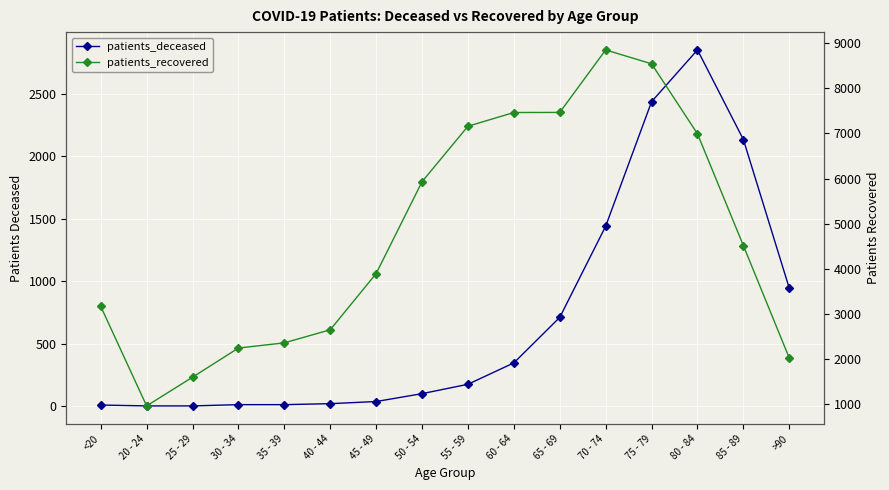

What is the value of the patients_recovered point at the 7th from the left?

3894